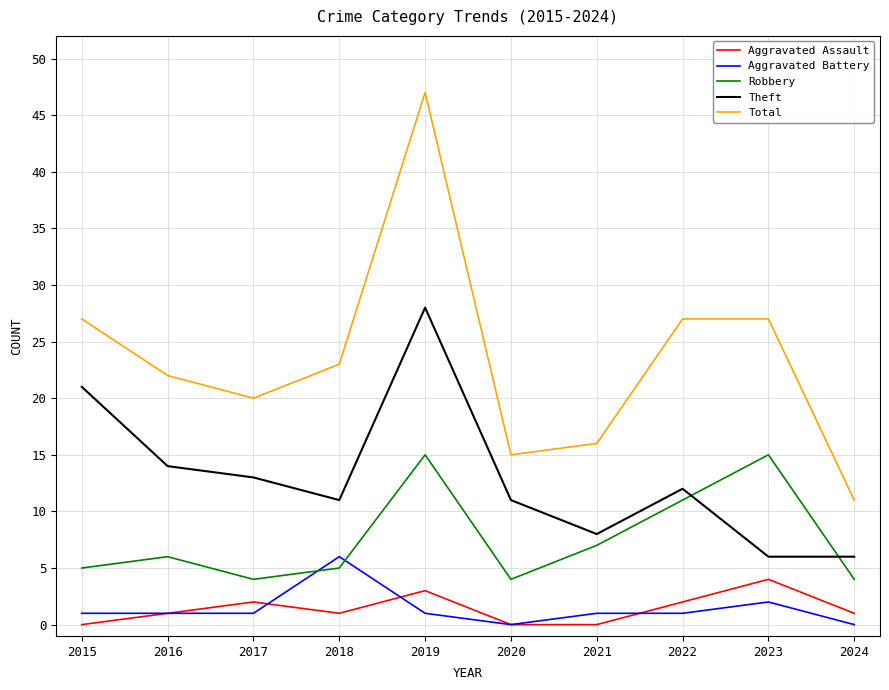

Which series has the largest range (max minus min)?

Total